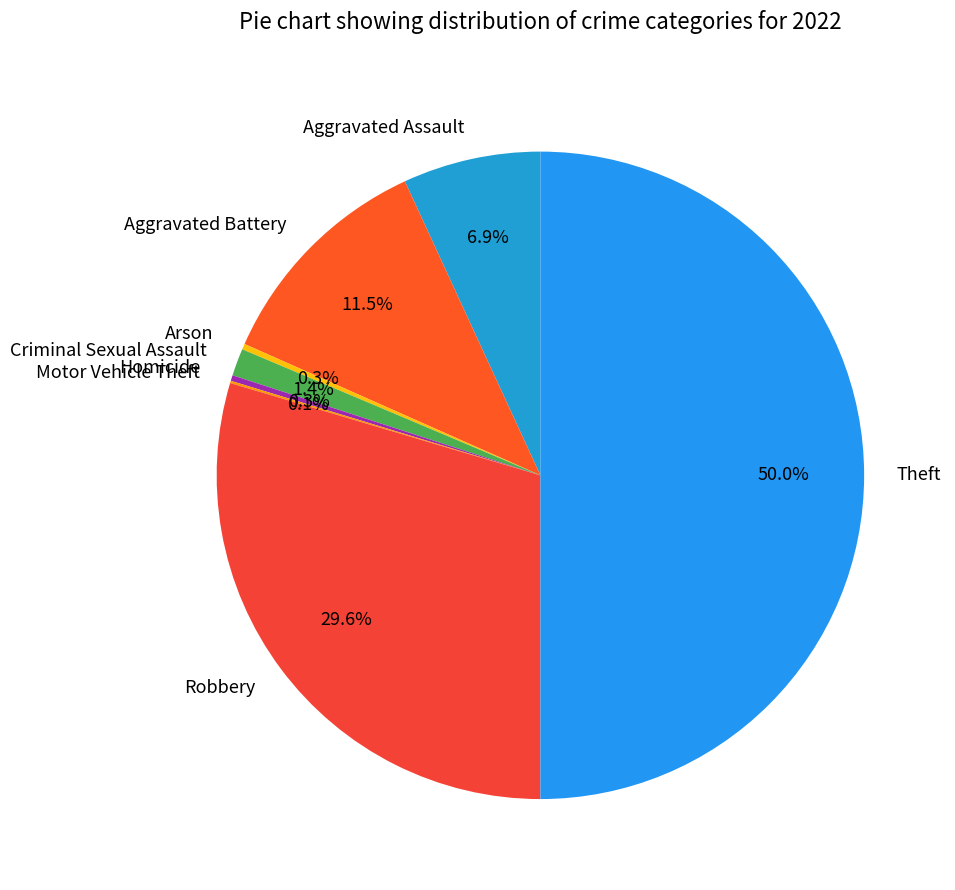

Does Aggravated Battery represent more than half of the total?

No